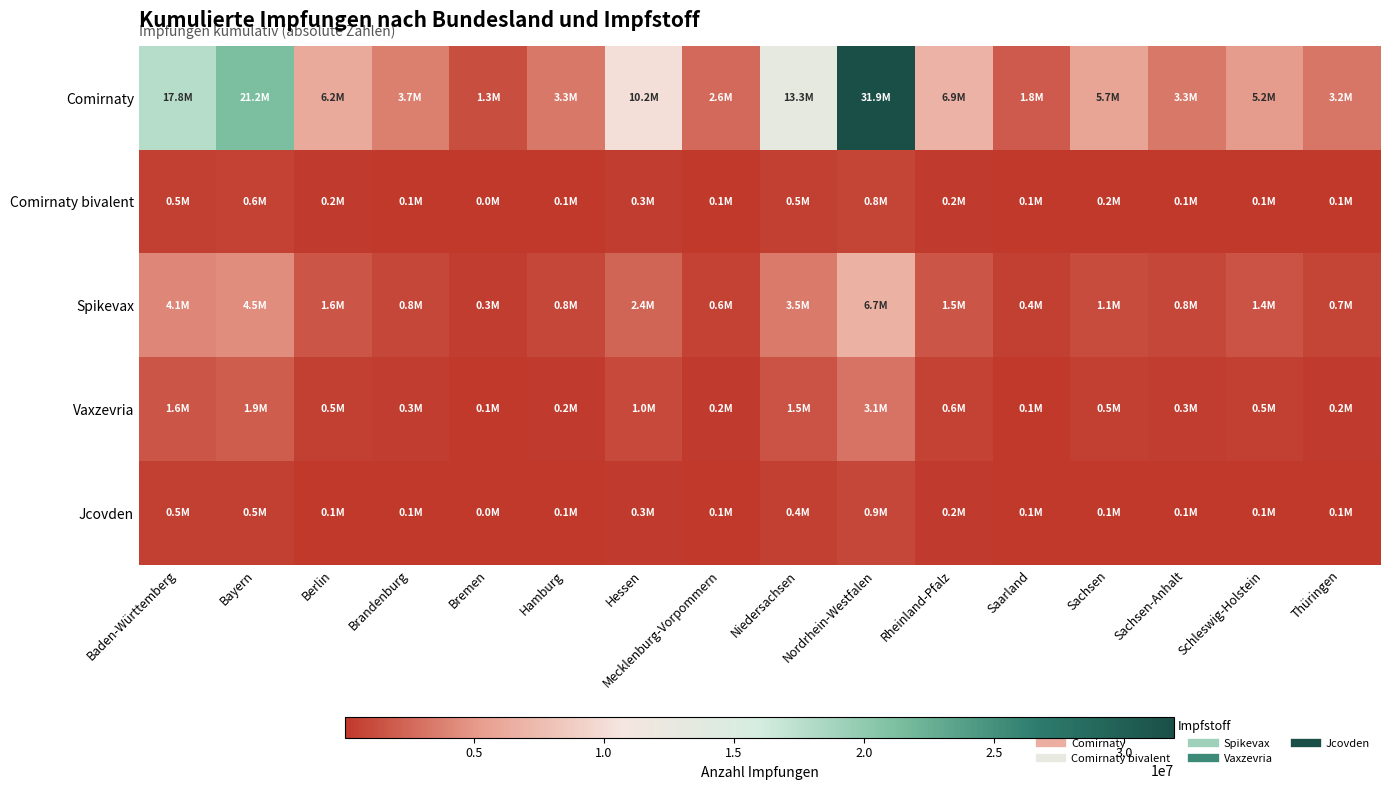

Reading right to left, what are all the values shown in this chart?

Comirnaty: Thüringen=3159347	Schleswig-Holstein=5174173	Sachsen-Anhalt=3348848	Sachsen=5713506	Saarland=1793376	Rheinland-Pfalz=6887722	Nordrhein-Westfalen=31914596	Niedersachsen=13293341	Mecklenburg-Vorpommern=2627131	Hessen=10249788	Hamburg=3348504	Bremen=1271517	Brandenburg=3687240	Berlin=6192975	Bayern=21244744	Baden-Württemberg=17761281
Comirnaty bivalent: Thüringen=70778	Schleswig-Holstein=118554	Sachsen-Anhalt=89514	Sachsen=161744	Saarland=53438	Rheinland-Pfalz=219239	Nordrhein-Westfalen=780826	Niedersachsen=458481	Mecklenburg-Vorpommern=60528	Hessen=349605	Hamburg=84511	Bremen=40647	Brandenburg=97396	Berlin=198942	Bayern=600695	Baden-Württemberg=523081
Spikevax: Thüringen=672722	Schleswig-Holstein=1446576	Sachsen-Anhalt=801778	Sachsen=1113645	Saarland=426840	Rheinland-Pfalz=1548821	Nordrhein-Westfalen=6724381	Niedersachsen=3507297	Mecklenburg-Vorpommern=574082	Hessen=2367289	Hamburg=840457	Bremen=320108	Brandenburg=826877	Berlin=1560369	Bayern=4508292	Baden-Württemberg=4112330
Vaxzevria: Thüringen=249671	Schleswig-Holstein=518453	Sachsen-Anhalt=294712	Sachsen=493133	Saarland=112303	Rheinland-Pfalz=626960	Nordrhein-Westfalen=3086183	Niedersachsen=1487313	Mecklenburg-Vorpommern=217222	Hessen=1018608	Hamburg=243329	Bremen=123395	Brandenburg=301939	Berlin=476937	Bayern=1918353	Baden-Württemberg=1596667
Jcovden: Thüringen=96552	Schleswig-Holstein=136386	Sachsen-Anhalt=111161	Sachsen=104511	Saarland=50679	Rheinland-Pfalz=174225	Nordrhein-Westfalen=852353	Niedersachsen=446410	Mecklenburg-Vorpommern=67945	Hessen=267542	Hamburg=116433	Bremen=48440	Brandenburg=117592	Berlin=135525	Bayern=520343	Baden-Württemberg=501924